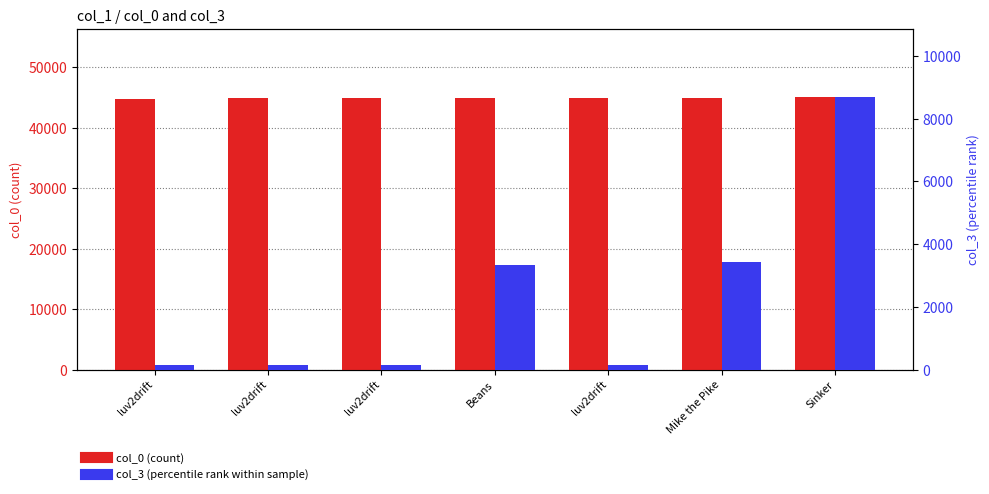

Reading left to right, list all the values displayed in this chart.

col_0: luv2drift=44821	luv2drift=44830	luv2drift=44834	Beans=44839	luv2drift=44844	Mike the Pike=44894	Sinker=45069
col_3: luv2drift=147	luv2drift=147	luv2drift=147	Beans=3339	luv2drift=147	Mike the Pike=3421	Sinker=8692